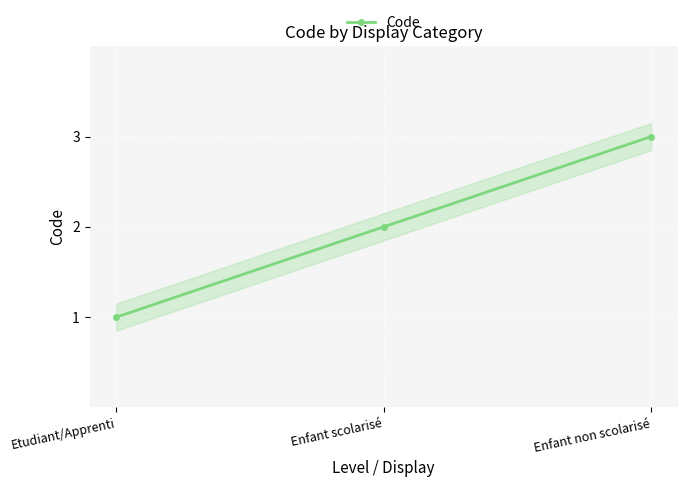

What is the label of the 3rd point from the right?

Etudiant/Apprenti